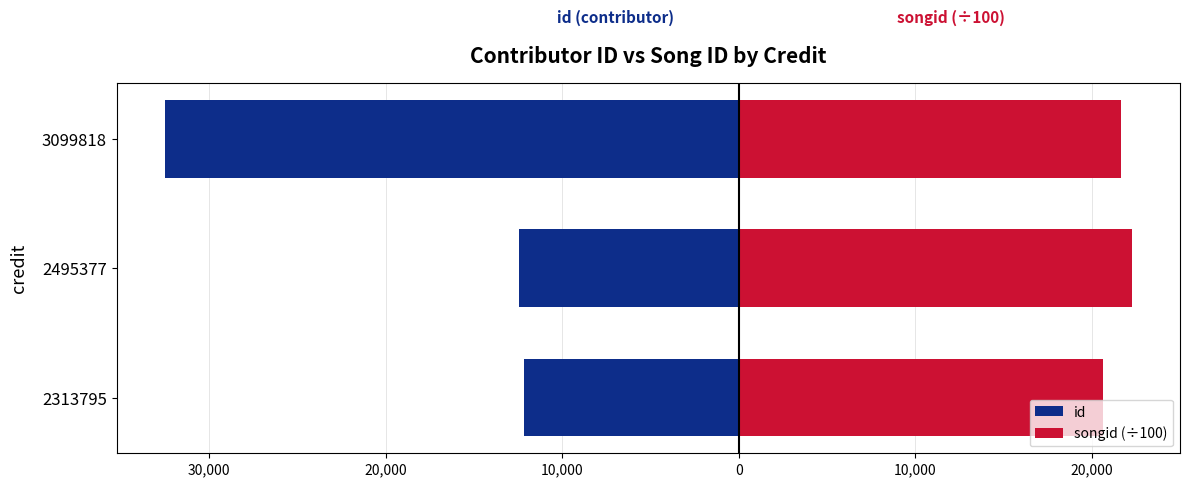

What is the sum of all songid (÷100) values?

64518.0